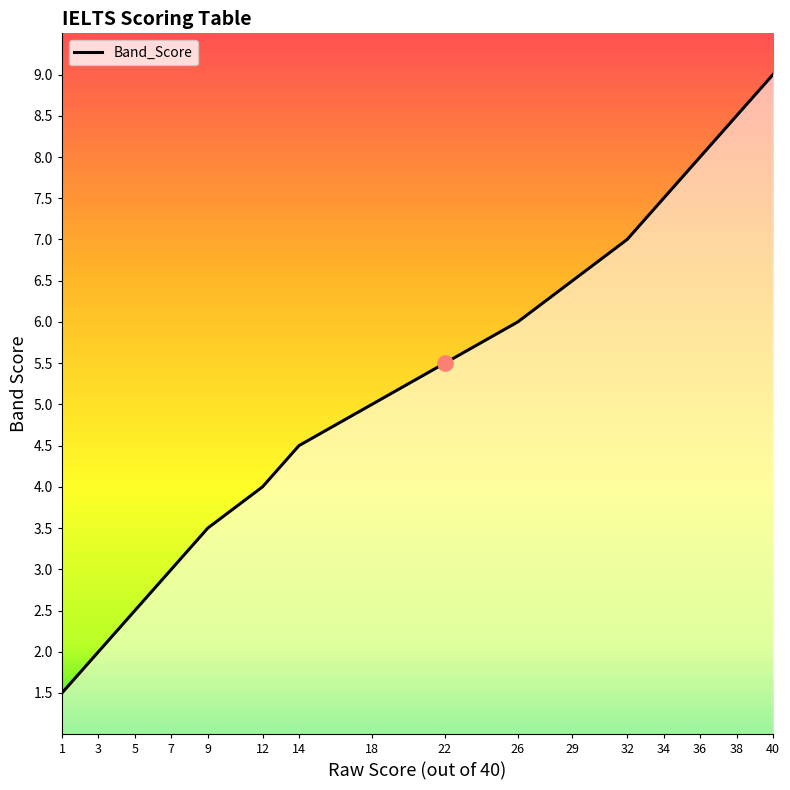

What is the change in value from 32 to 34?

+0.5